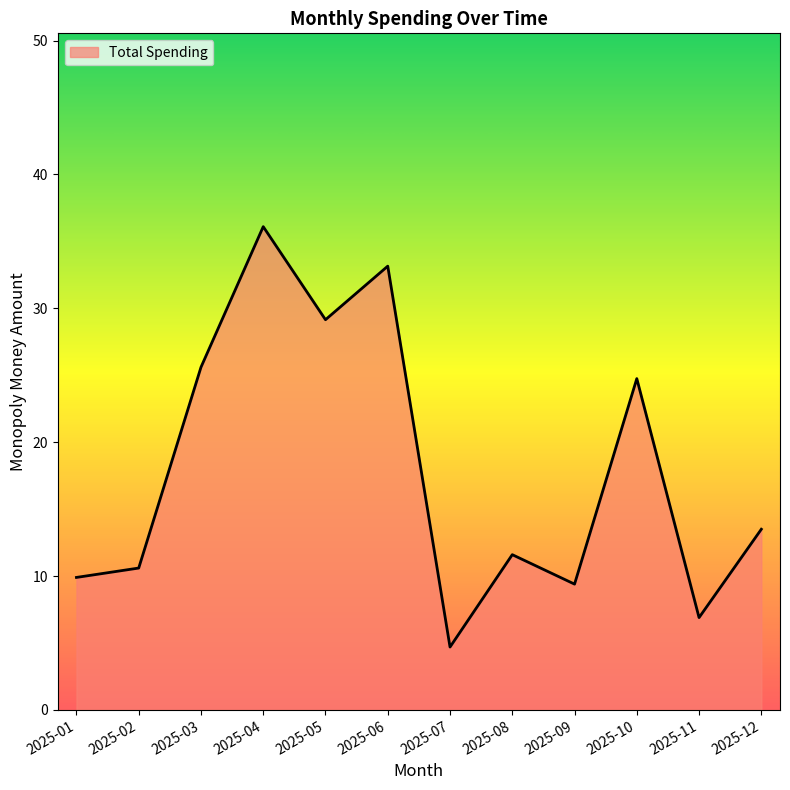

How many interior local peaks (higher than both neighbors) does the data have?

4